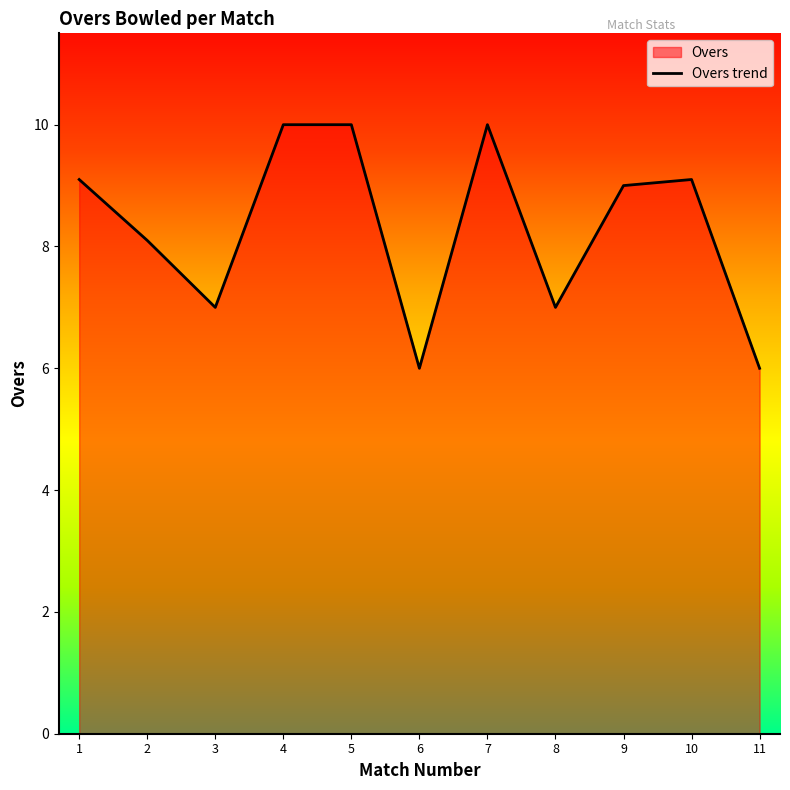

What is the minimum value shown in the chart?

6.0